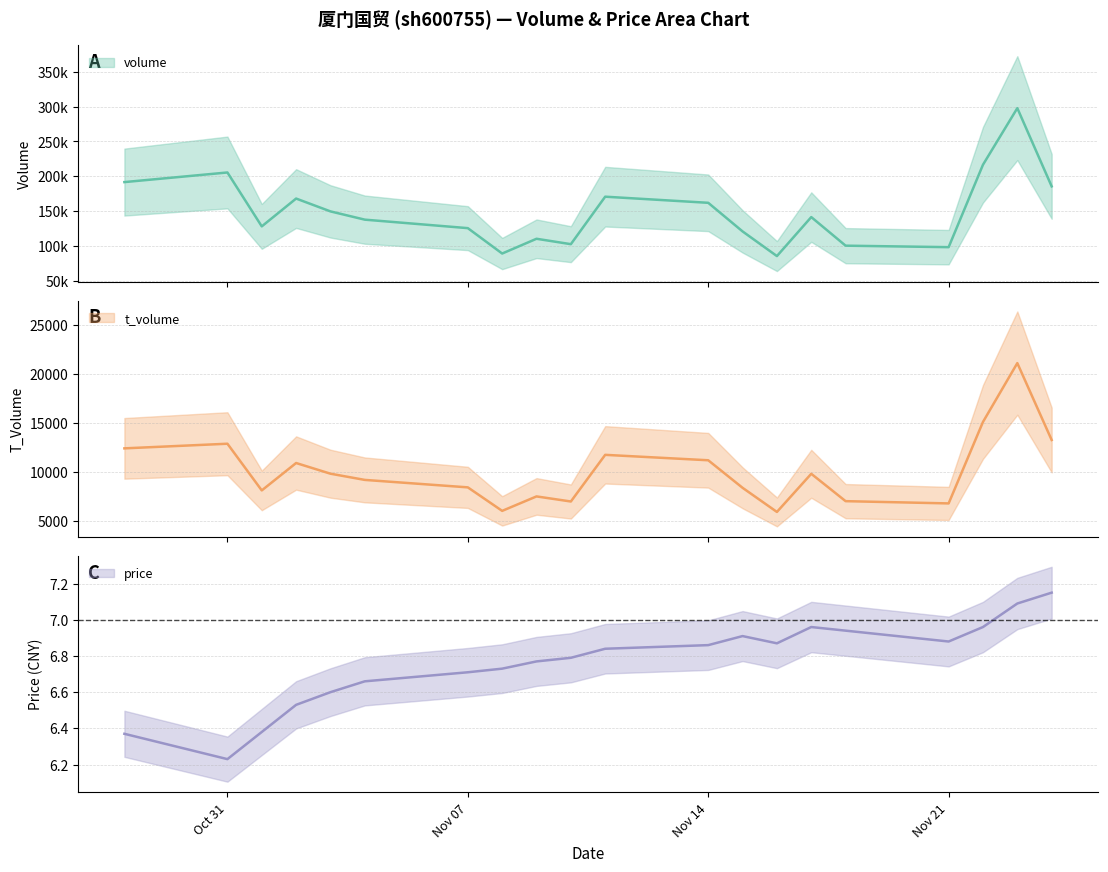

Where does the volume series first go above 141690?

2022-10-28